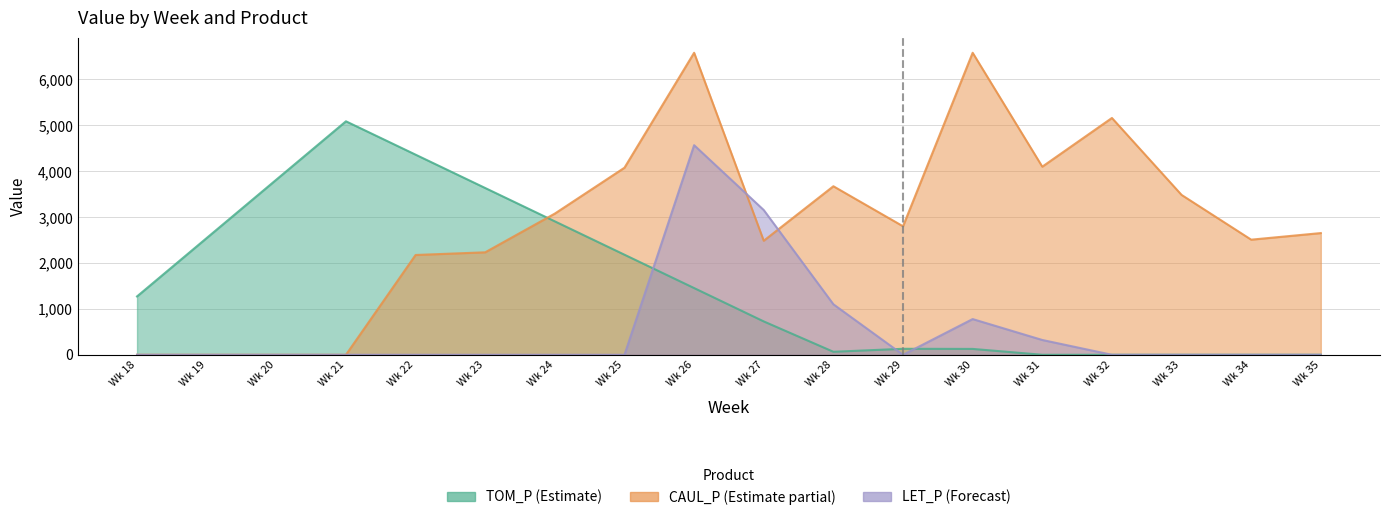

Which has a higher value, Wk 22 or Wk 24?

Wk 22